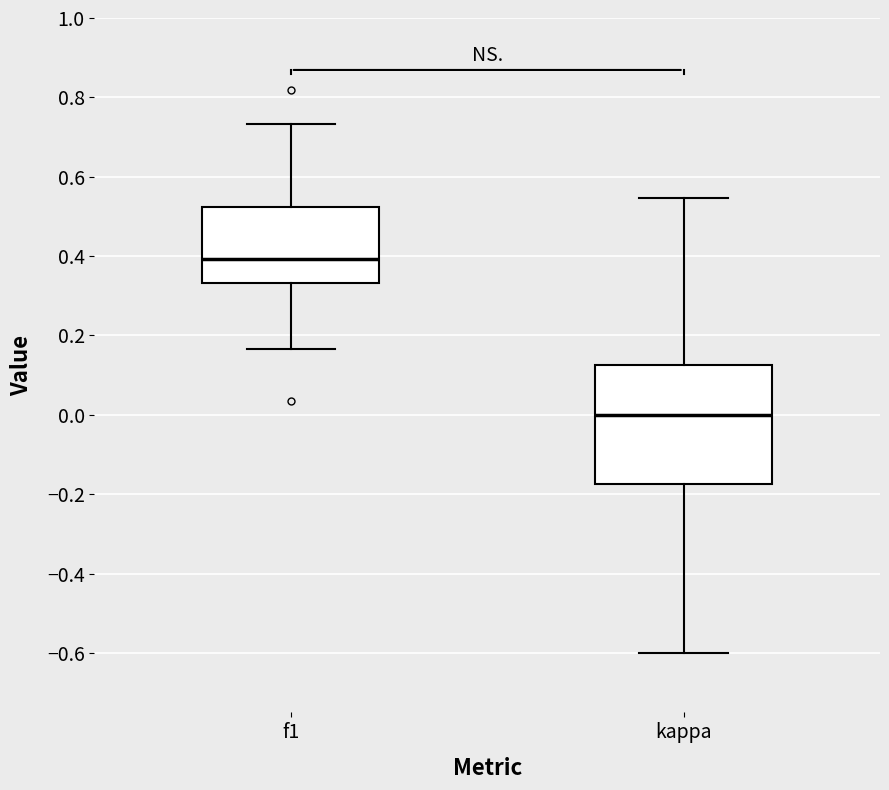

Reading left to right, transcribe this box plot: for each box, give where its median line is, the range the box spans, and where its two whiskers end, as read against the y-axis. The values are not printed on the chart, so give them approximately, as read against the axis.

f1: median 0.40, box 0.34 to 0.52, whiskers 0.16 to 0.74
kappa: median 0.00, box -0.18 to 0.12, whiskers -0.60 to 0.54